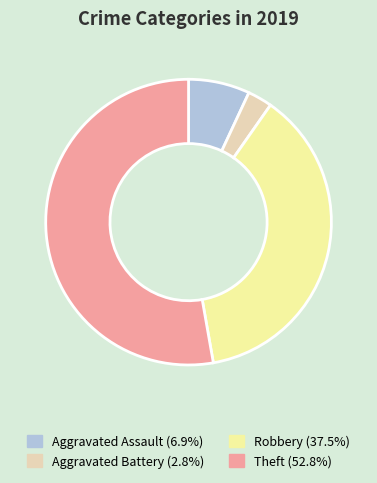

Rank the categories by value from highest to lowest.

Theft, Robbery, Aggravated Assault, Aggravated Battery